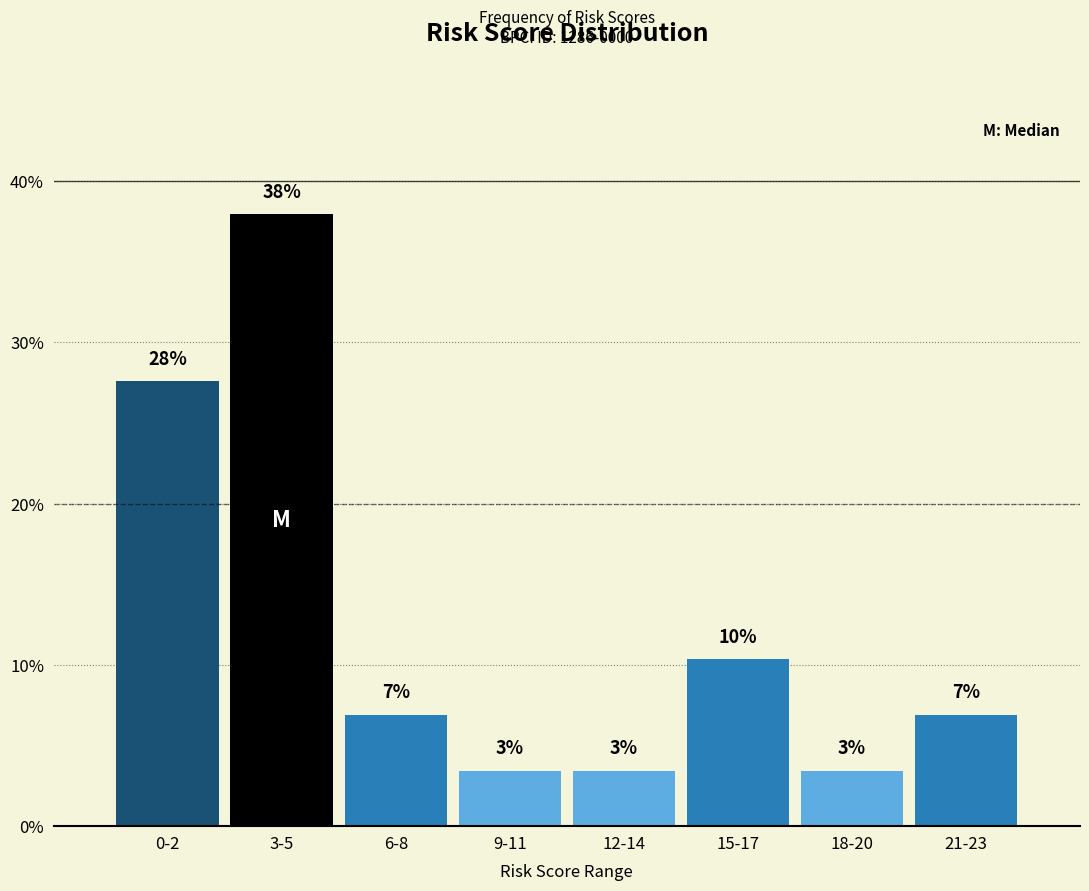

Are the bars horizontal?

No